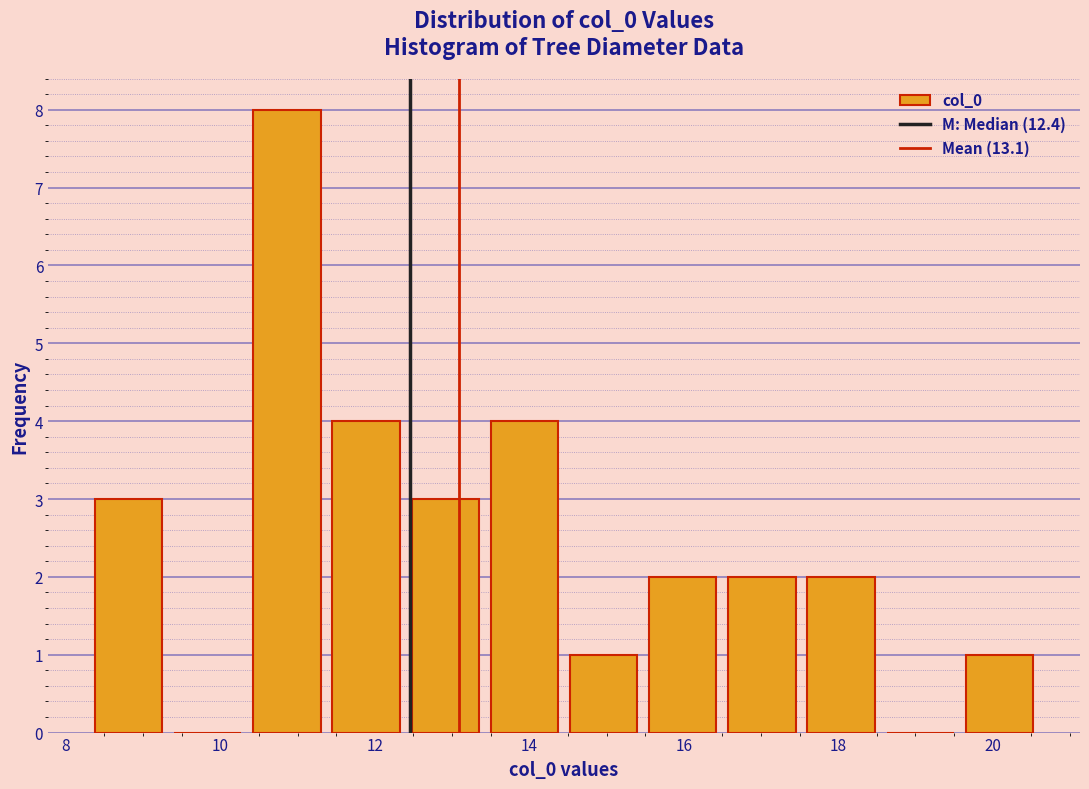

How tall is the bar that spans 13.4 to 14.4 on the x-axis? Neither the bar edges nor the heights are printed on the chart, so give them approximately, as read against the axes.

4